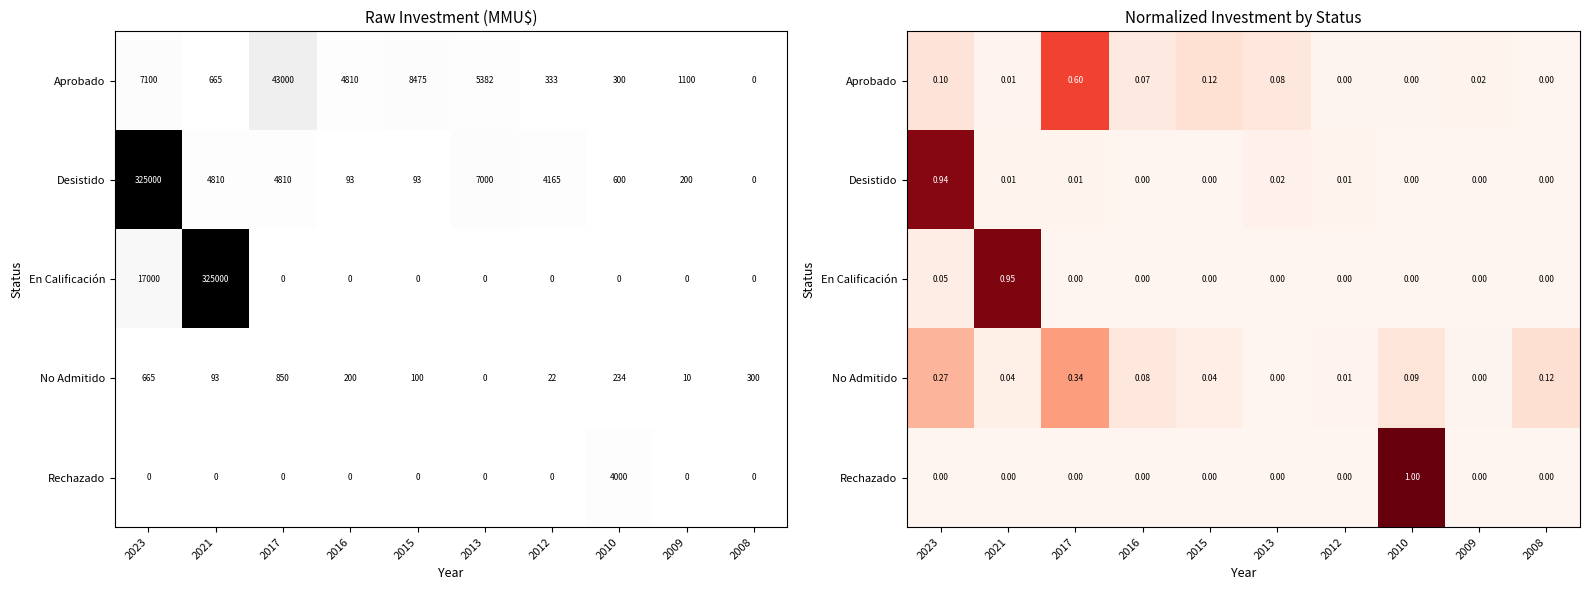

Is the value of En Calificación at 2010 greater than the value of Desistido at 2021?

No